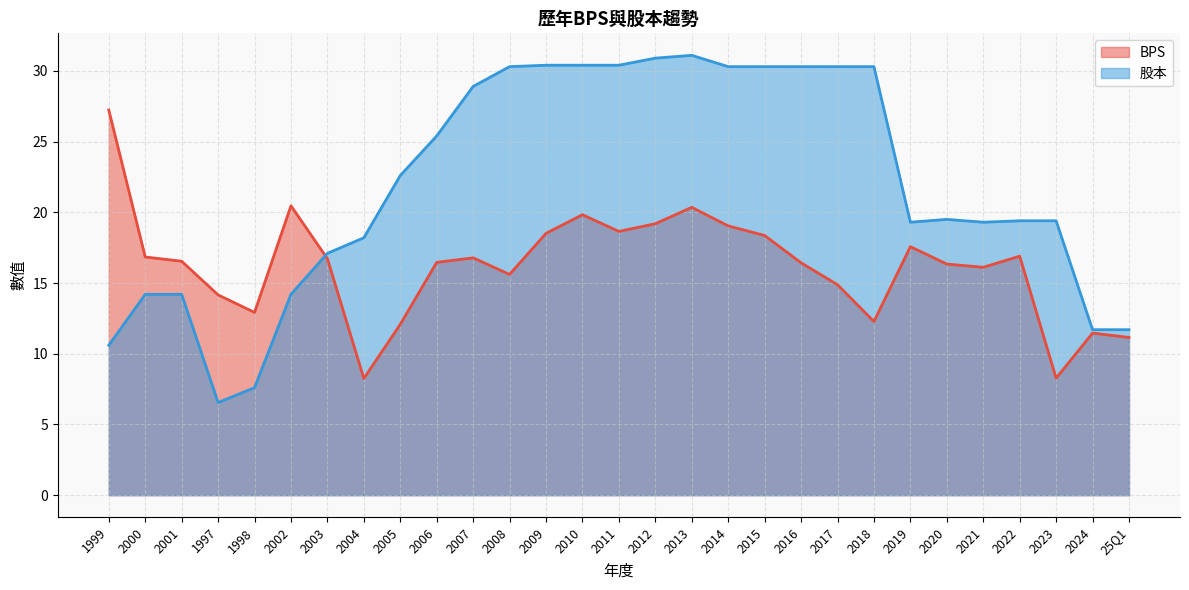

In 股本, how many points are lower than both neighbors (excluding endpoints)?

3